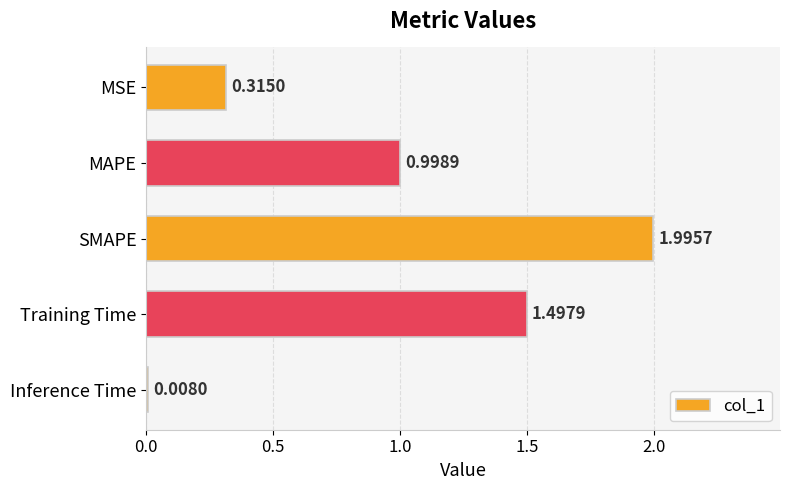

Rank the categories by value from lowest to highest.

Inference Time, MSE, MAPE, Training Time, SMAPE